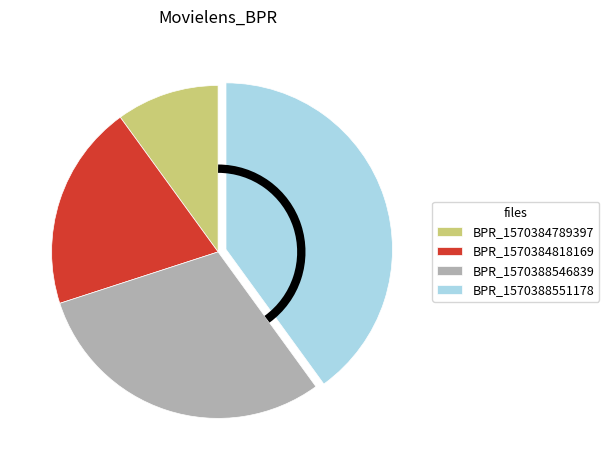

Does BPR_1570388551178 represent more than half of the total?

No